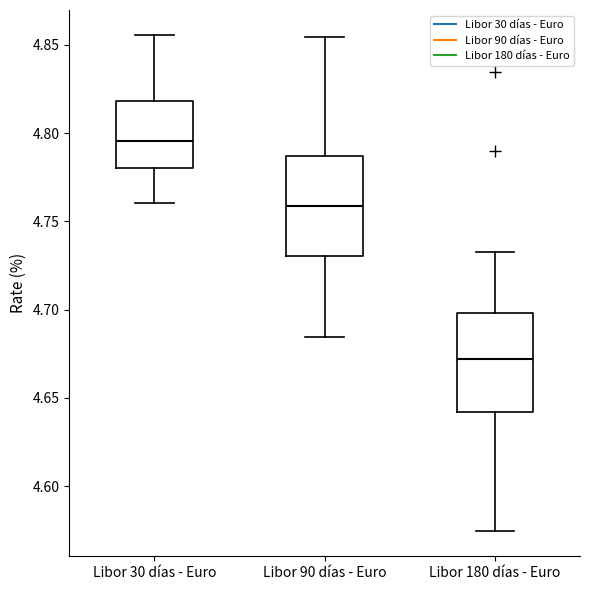

Reading left to right, read every box against the y-axis: the position of its median line, the range the box covers, and the ends of its whiskers. The values are not printed on the chart, so give them approximately, as read against the axis.

Libor 30 días - Euro: median 4.795, box 4.780 to 4.820, whiskers 4.760 to 4.855
Libor 90 días - Euro: median 4.760, box 4.730 to 4.785, whiskers 4.685 to 4.855
Libor 180 días - Euro: median 4.670, box 4.640 to 4.700, whiskers 4.575 to 4.735